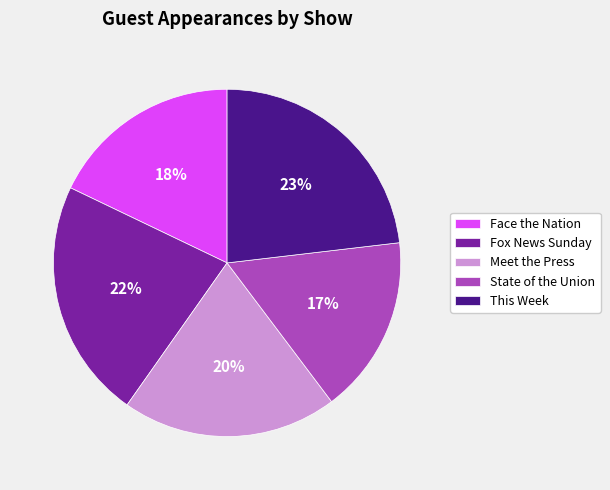

To the nearest percent, what is the combined percentage of Meet the Press and Fox News Sunday?

42%